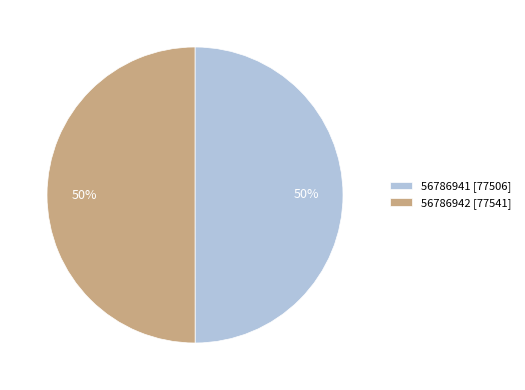

To the nearest percent, what percentage of the pie is 56786942 [77541]?

50%